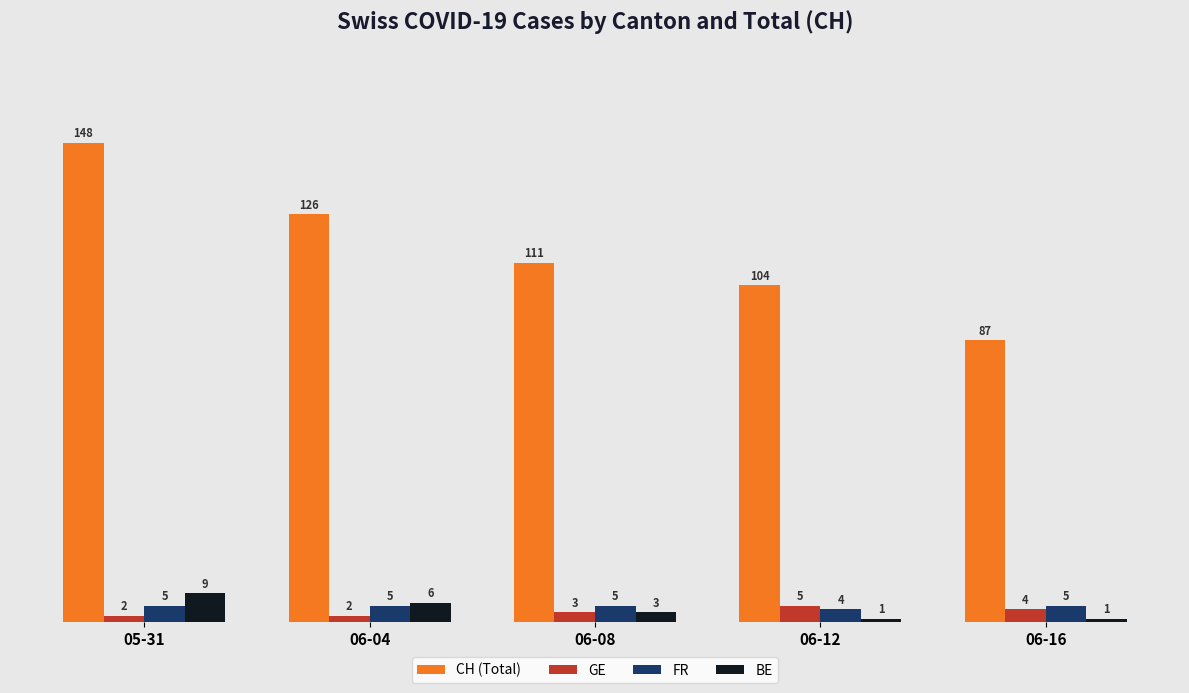

What are all the series names shown in the legend?

CH (Total), GE, FR, BE